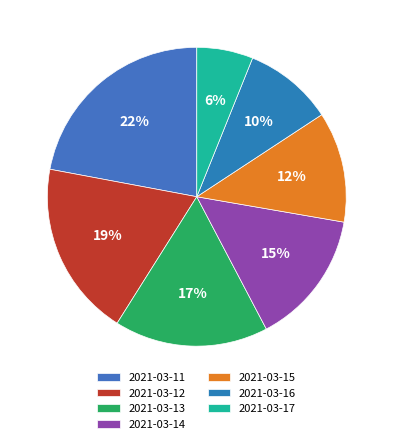

How many slices are in this pie chart?

7